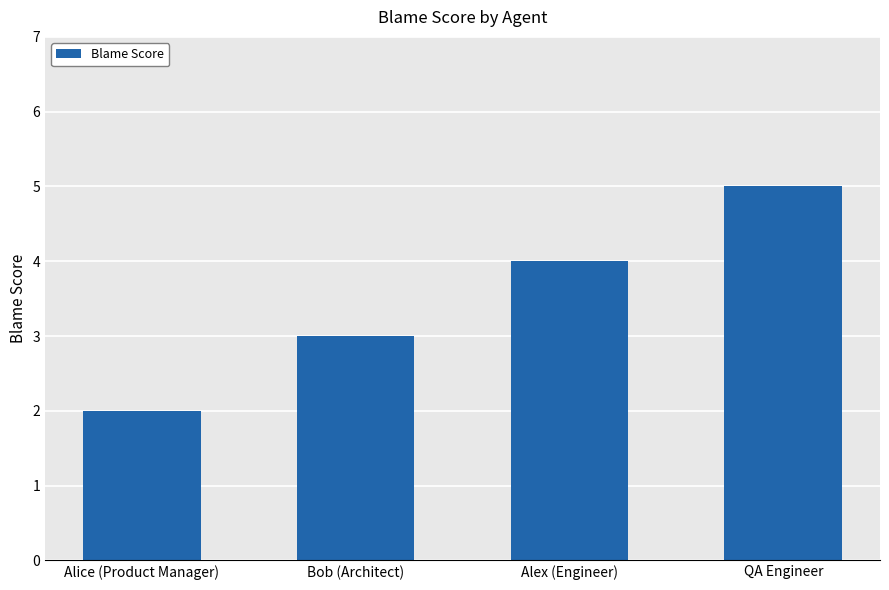

Reading left to right, transcribe all the data shown in this chart.

Alice (Product Manager)=2	Bob (Architect)=3	Alex (Engineer)=4	QA Engineer=5